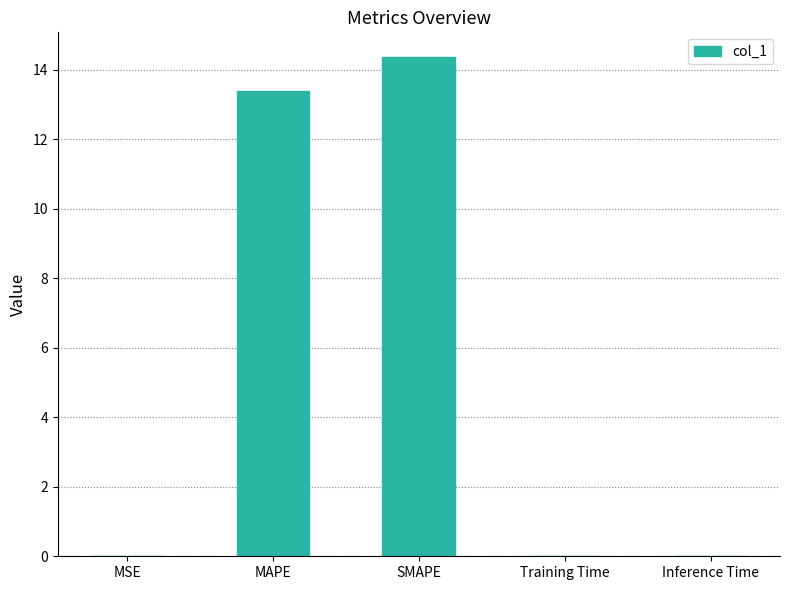

What is the maximum value shown in the chart?

14.4